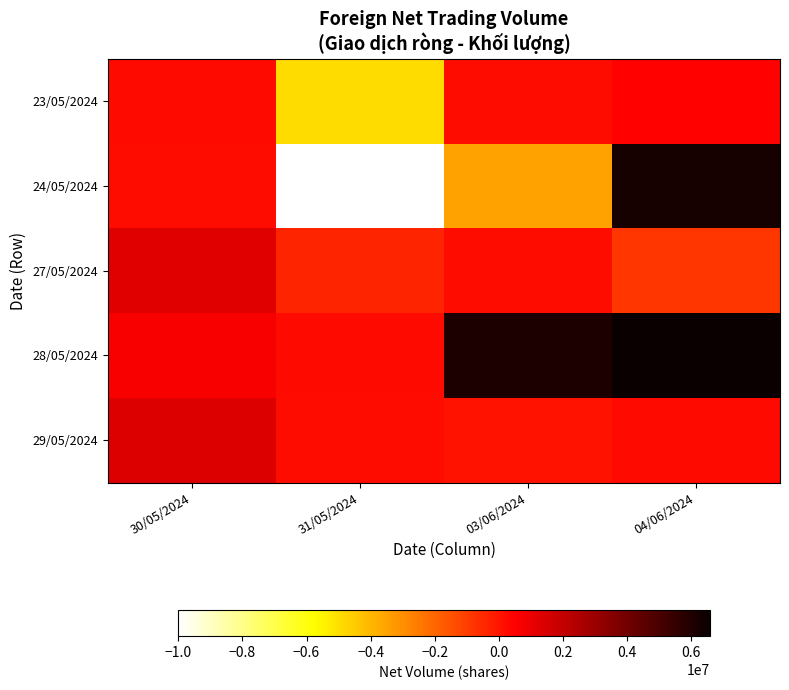

At which category does the chart reach its minimum across all series?

31/05/2024